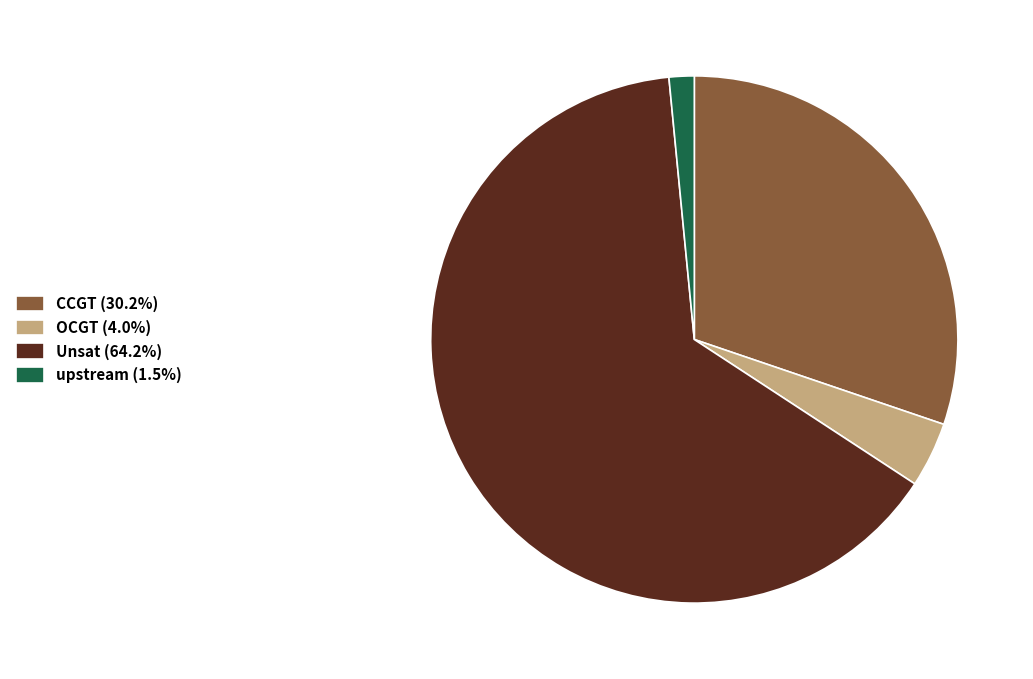

Approximately how many times larger is the value at CCGT (30.2%) compared to Unsat (64.2%)?

0.5